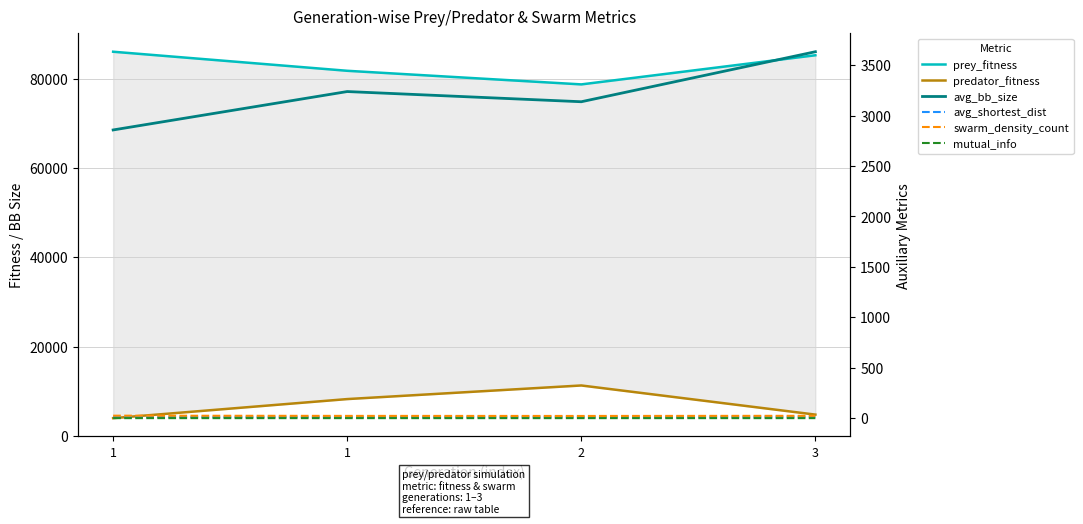

How many lines are shown in the chart?

6